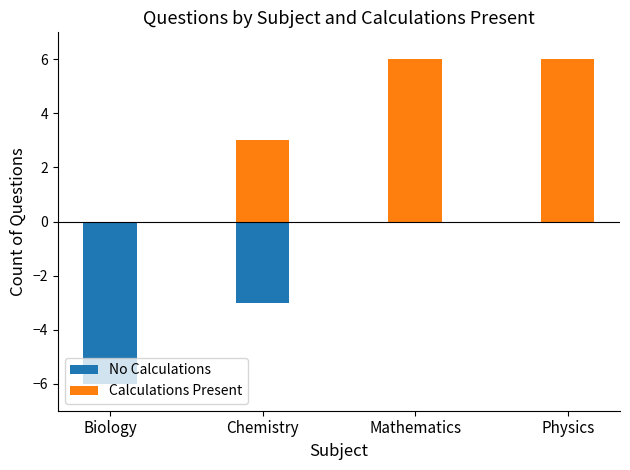

Reading left to right, what are all the values shown in this chart?

No Calculations: Biology=-6	Chemistry=-3	Mathematics=0	Physics=0
Calculations Present: Biology=0	Chemistry=3	Mathematics=6	Physics=6